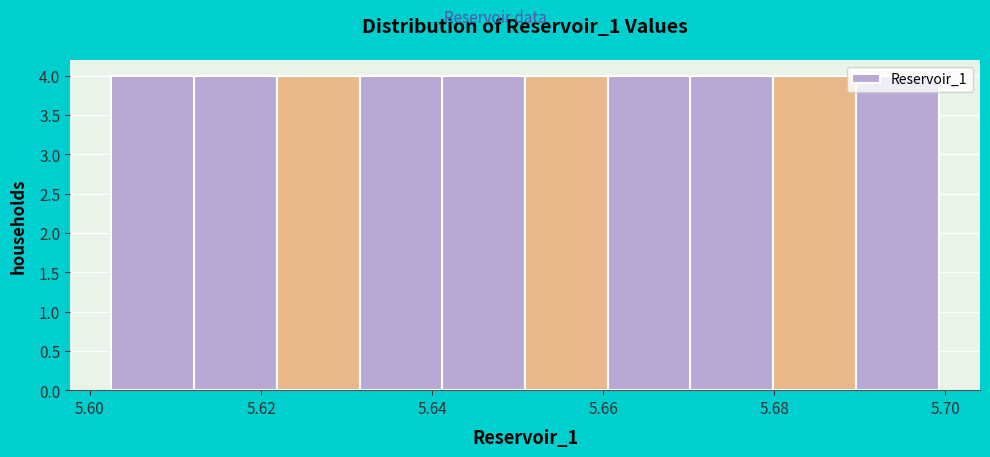

How tall is the bar that spans 5.680 to 5.690 on the x-axis? Neither the bar edges nor the heights are printed on the chart, so give them approximately, as read against the axes.

4